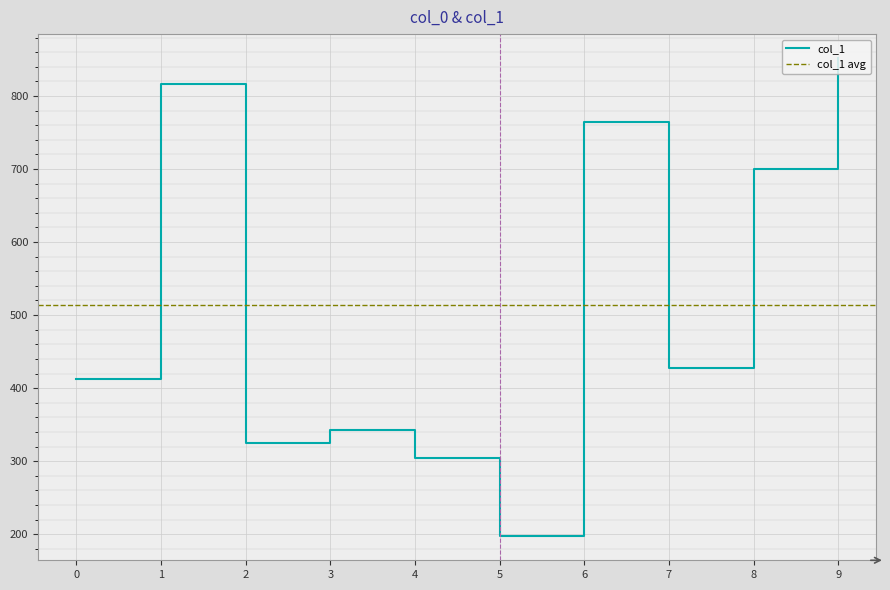

Reading right to left, what are all the values shown in this chart?

9=852	8=700	7=428	6=764	5=197	4=304	3=342	2=325	1=817	0=412